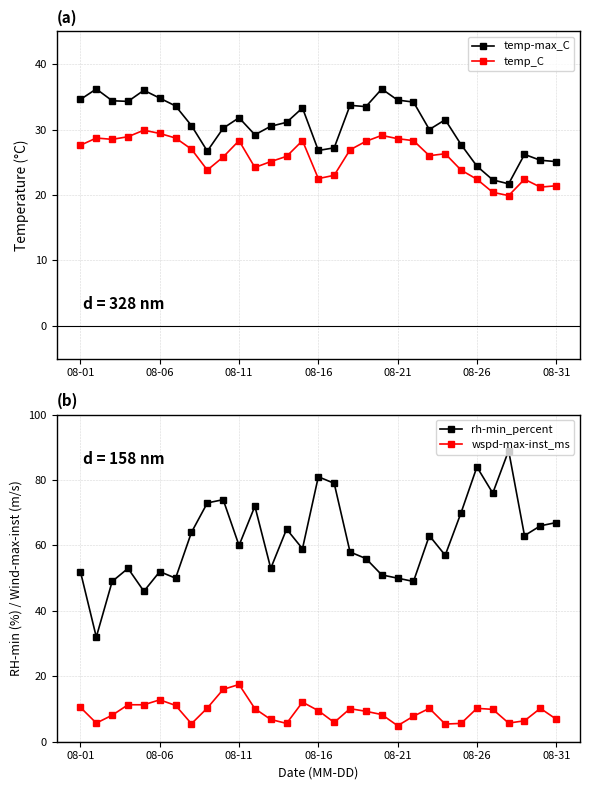

How many lines are shown in the chart?

4